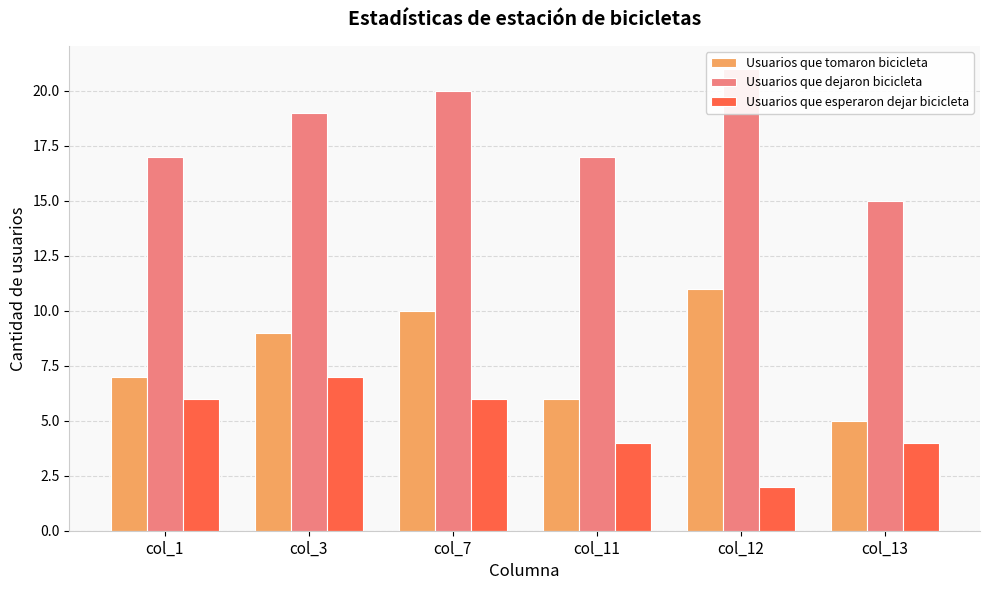

Reading left to right, what are all the values shown in this chart?

Usuarios que tomaron bicicleta: 7	9	10	6	11	5
Usuarios que dejaron bicicleta: 17	19	20	17	21	15
Usuarios que esperaron dejar bicicleta: 6	7	6	4	2	4